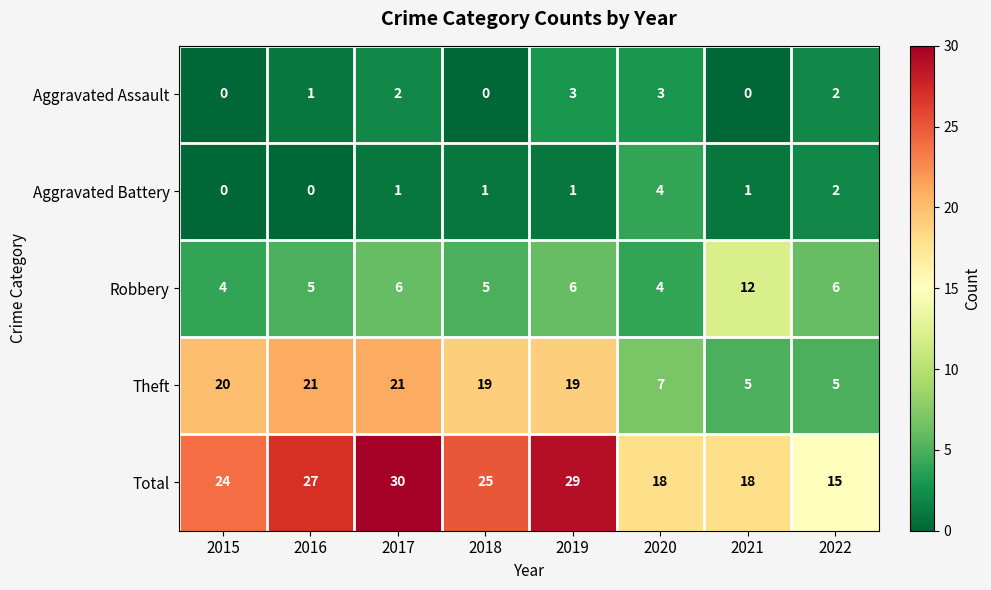

At which category is the sum across all series the highest?

2017